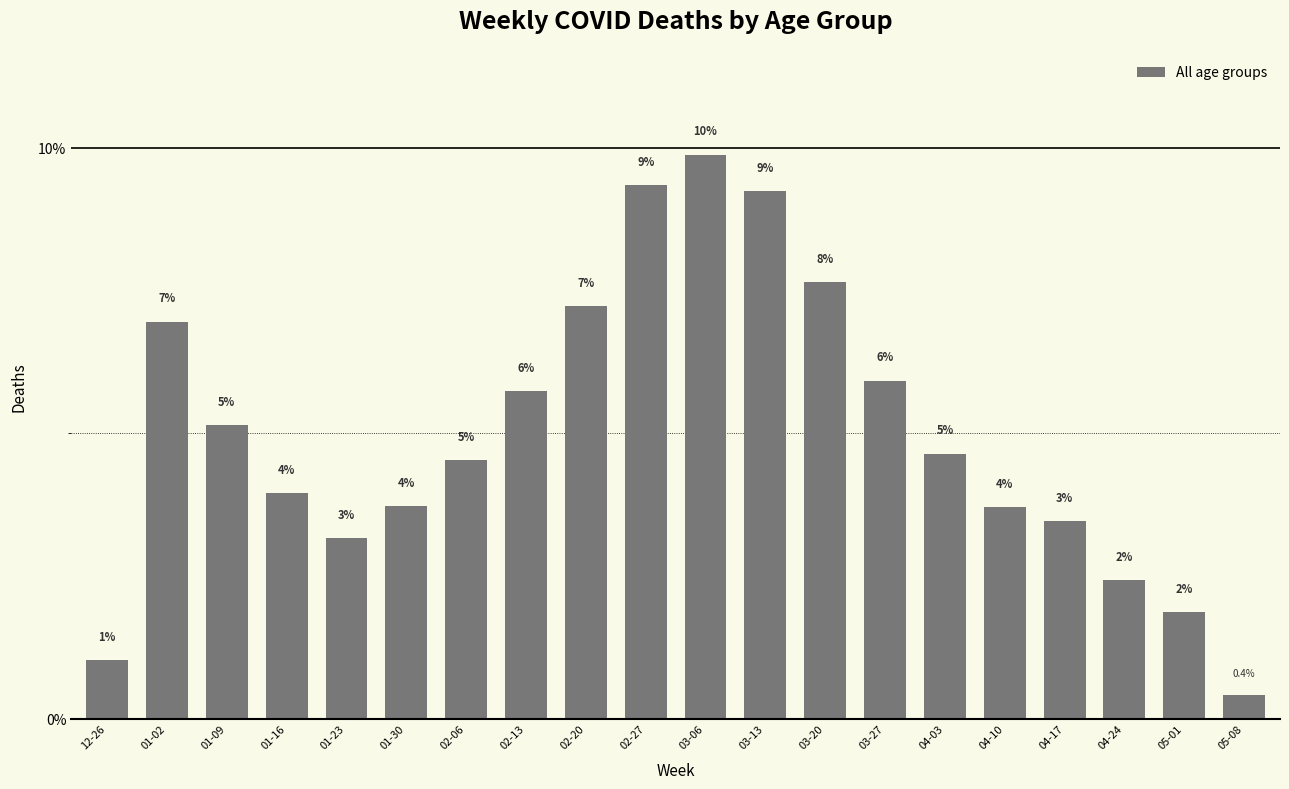

What is the difference between the second highest and second lowest values?

8.3